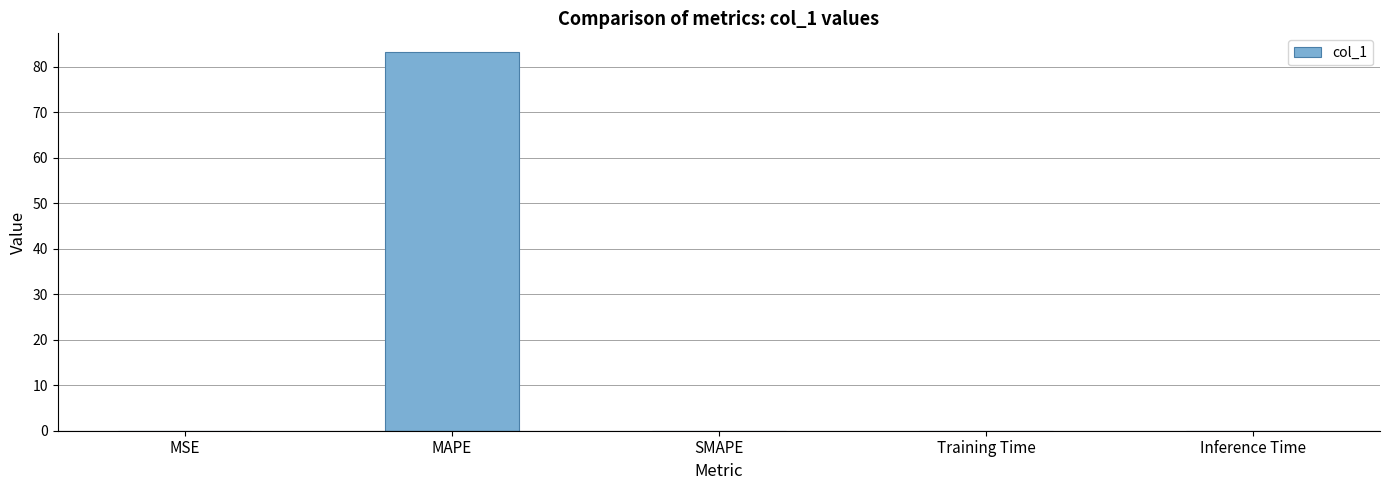

What is the approximate value at MAPE?

83.2